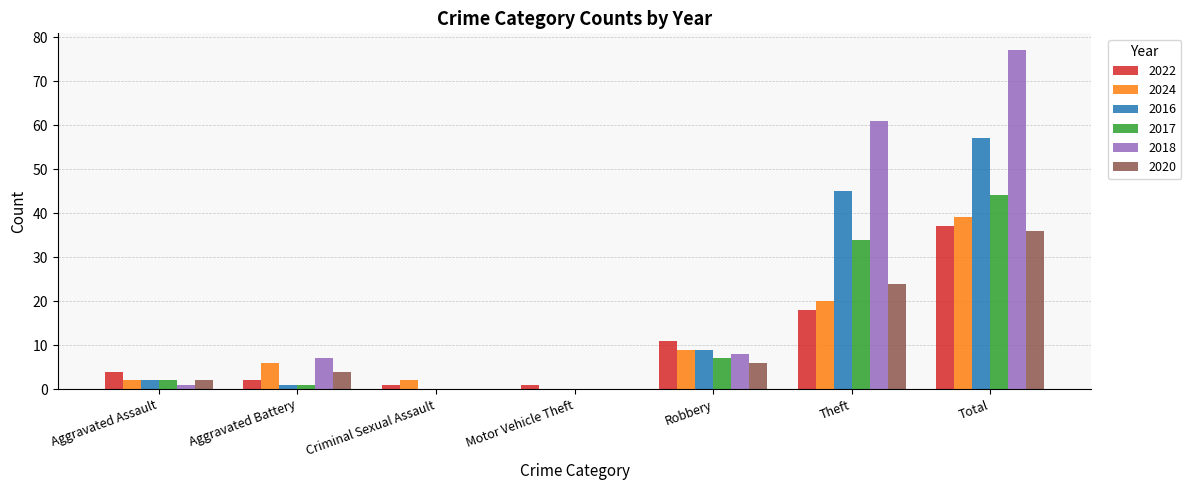

Count the number of categories in the chart.

7